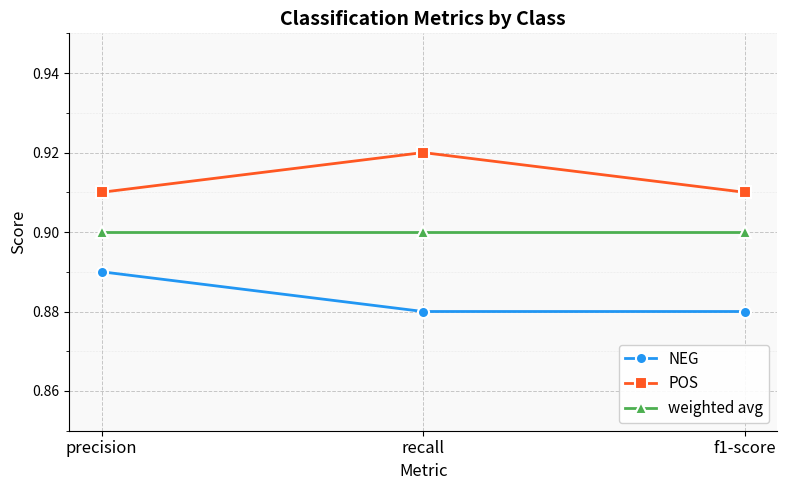

What position from the left is f1-score?

3